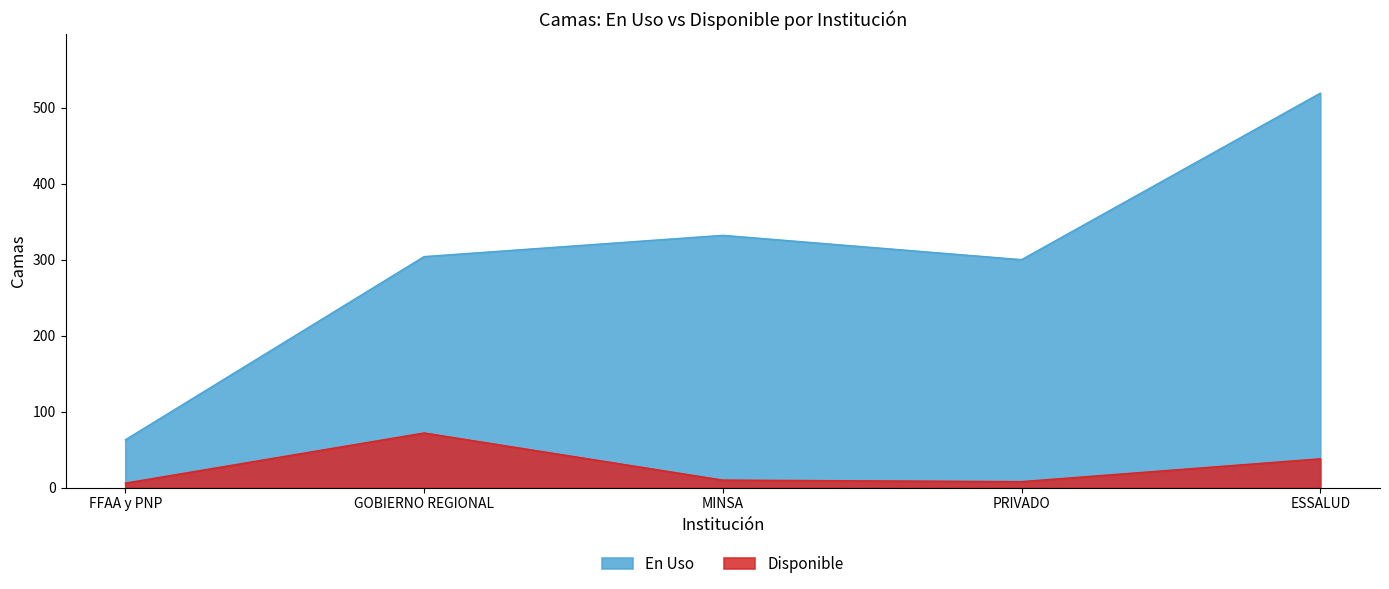

True or false: En Uso and Disponible cross at least once.

False